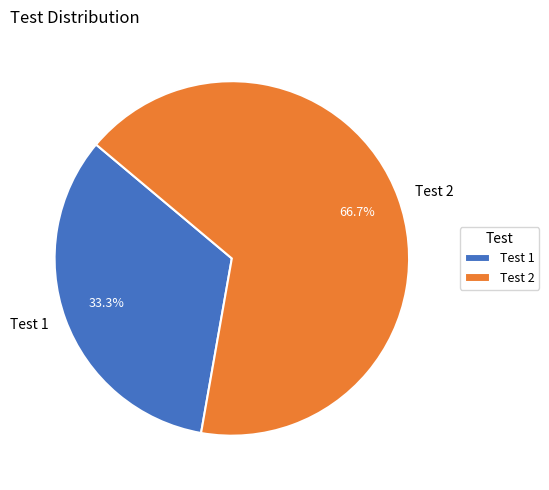

What is the ratio of the value at Test 2 to the value at Test 1?

2.0